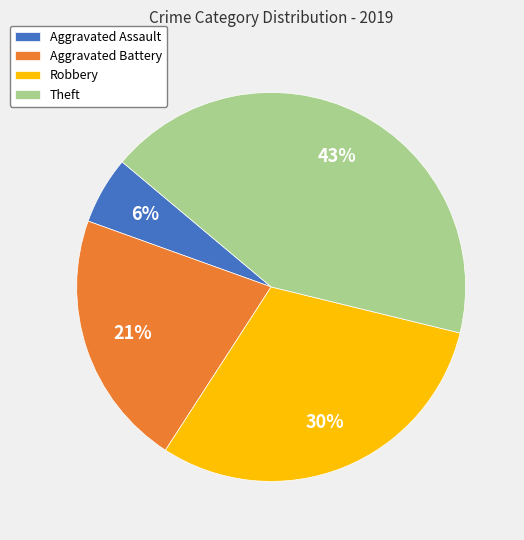

Does Aggravated Battery account for over 50% of the chart?

No